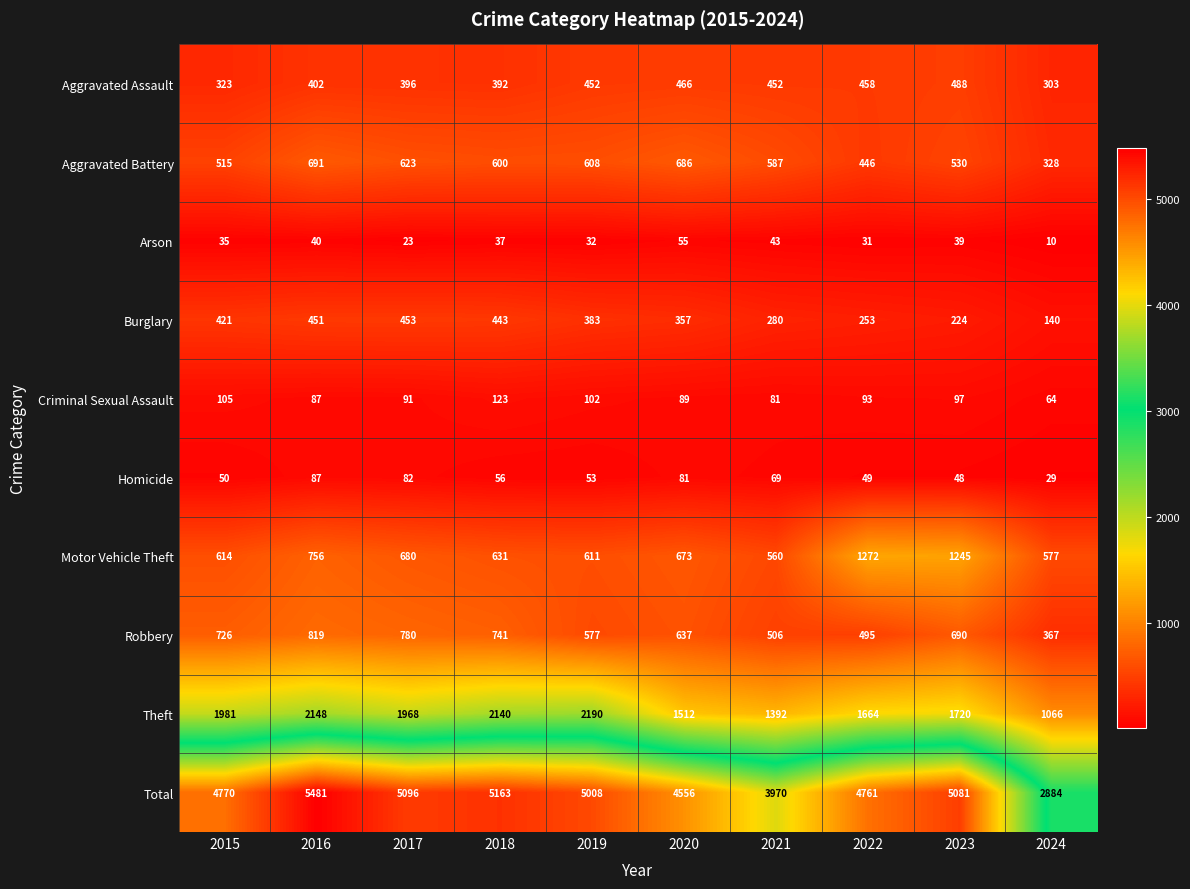

What is the total value across all series at 2020?

9112